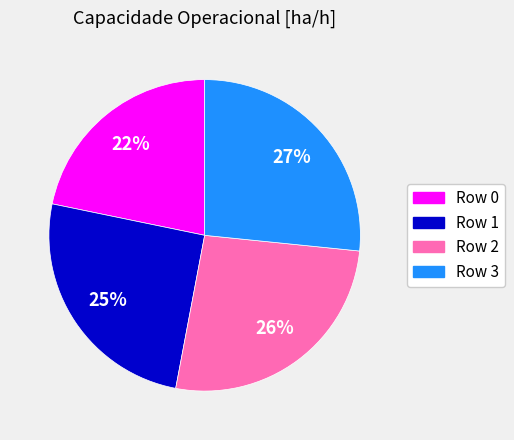

What percentage is the Row 3 slice, to the nearest percent?

27%